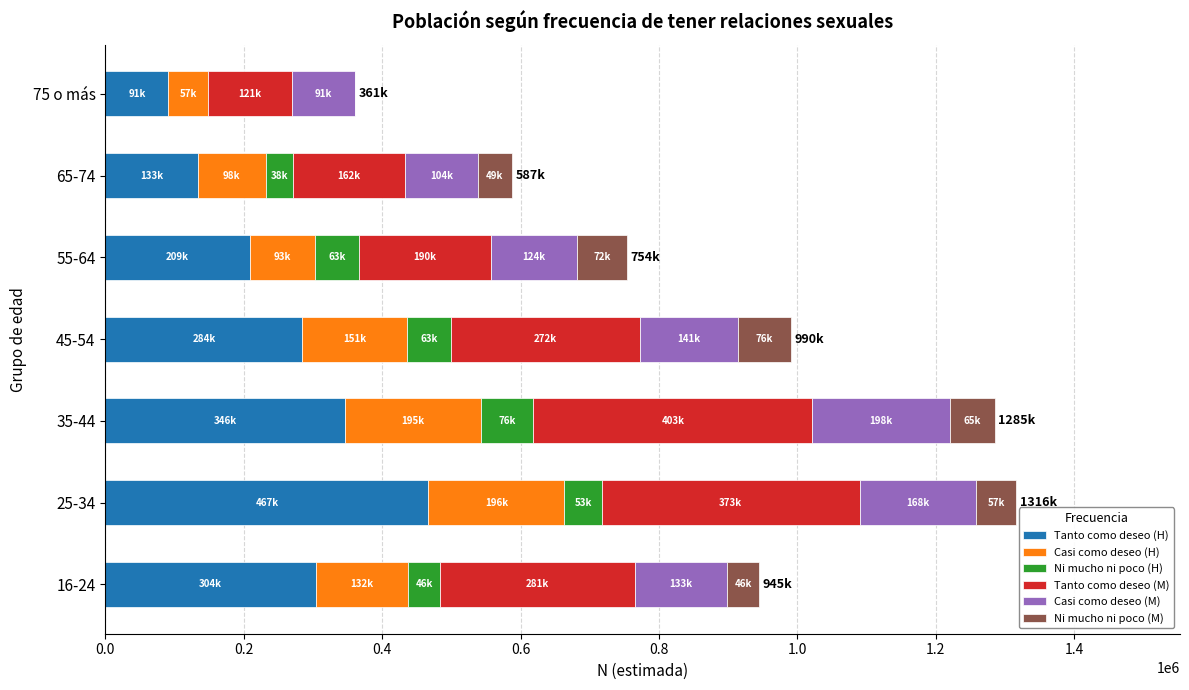

Which category has the highest value in the Tanto como deseo (H) series?

25-34